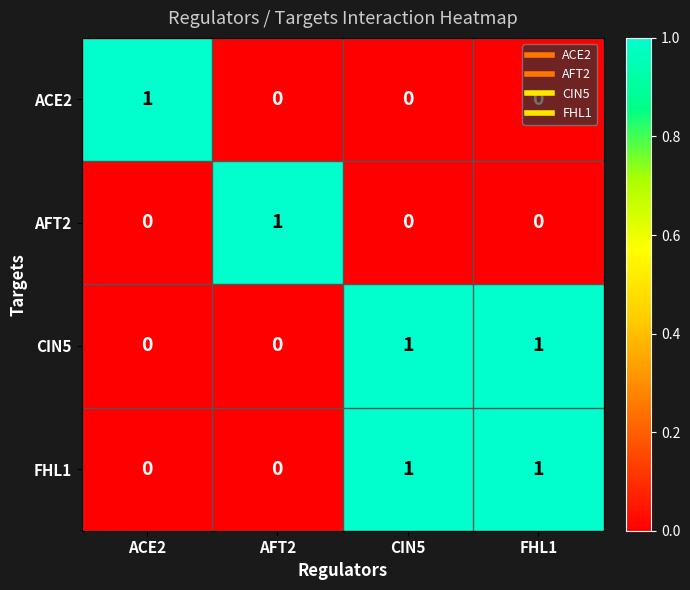

Count the FHL1 values in the range 0 to 1.

4